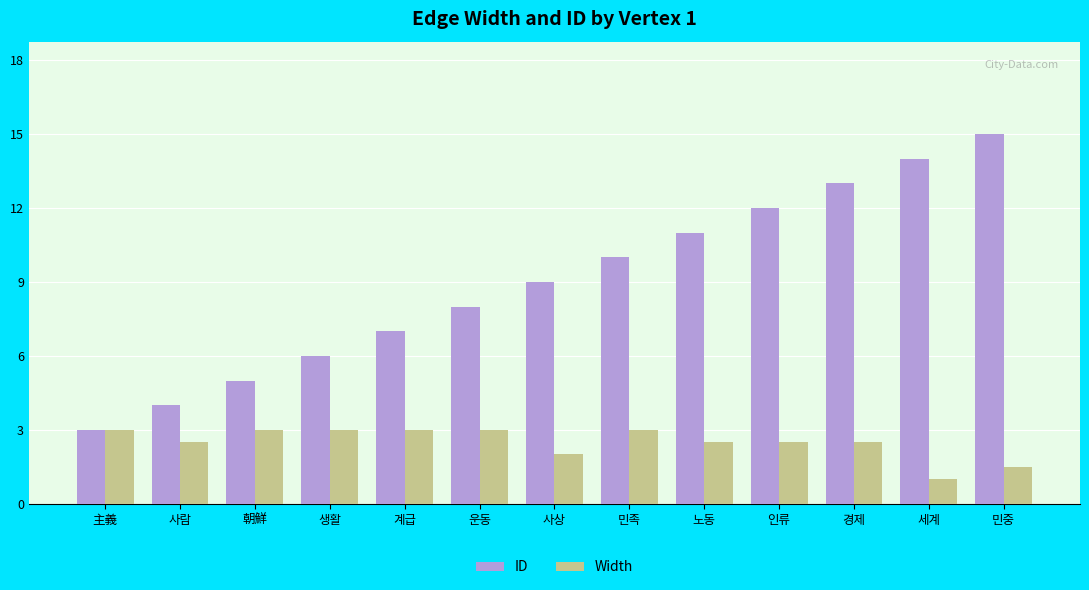

The Width series shows 3.0 at 계급. True or false?

True